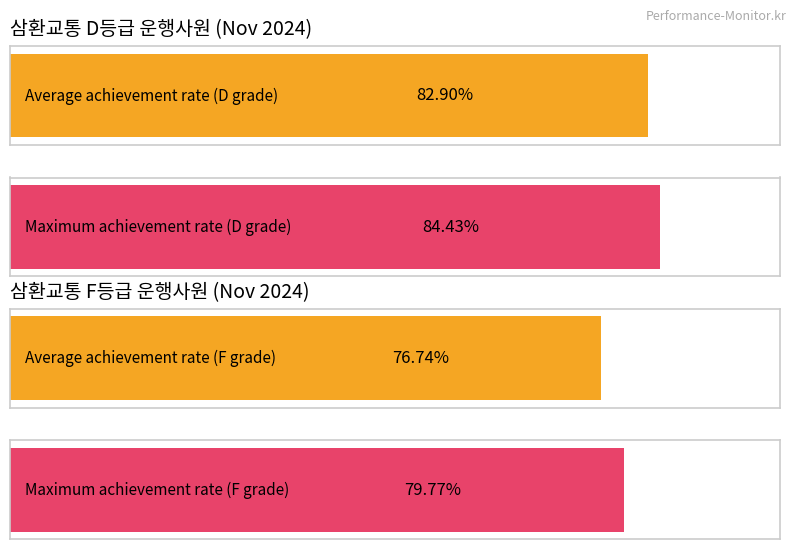

List the series in order of their peak value, lowest first.

F, D